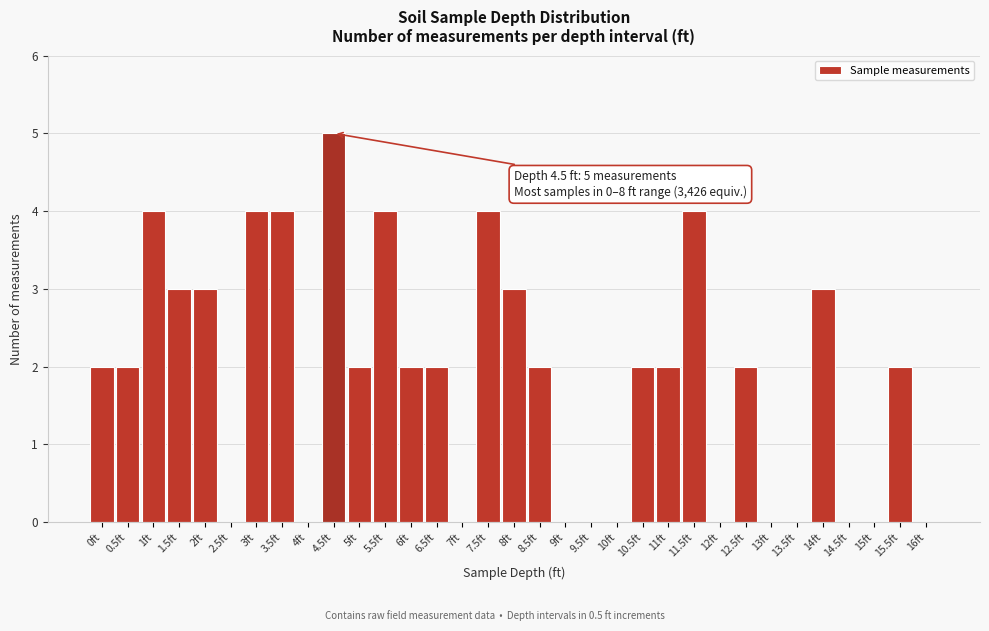

Between 3.5ft and 9.5ft, which is larger?

3.5ft